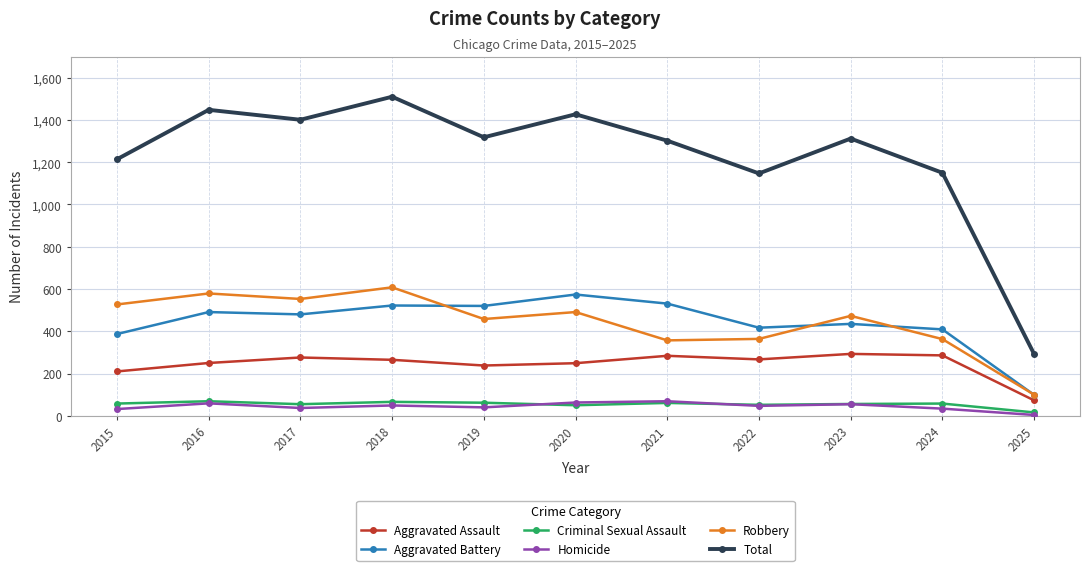

What is the minimum value for Total?

292